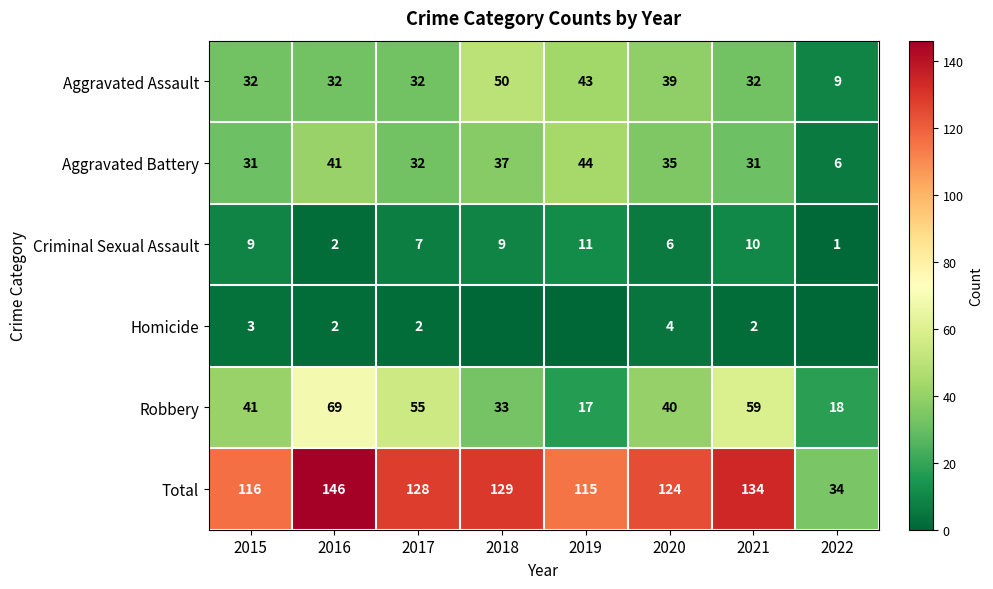

At how many categories does at least one series exceed 130?

2